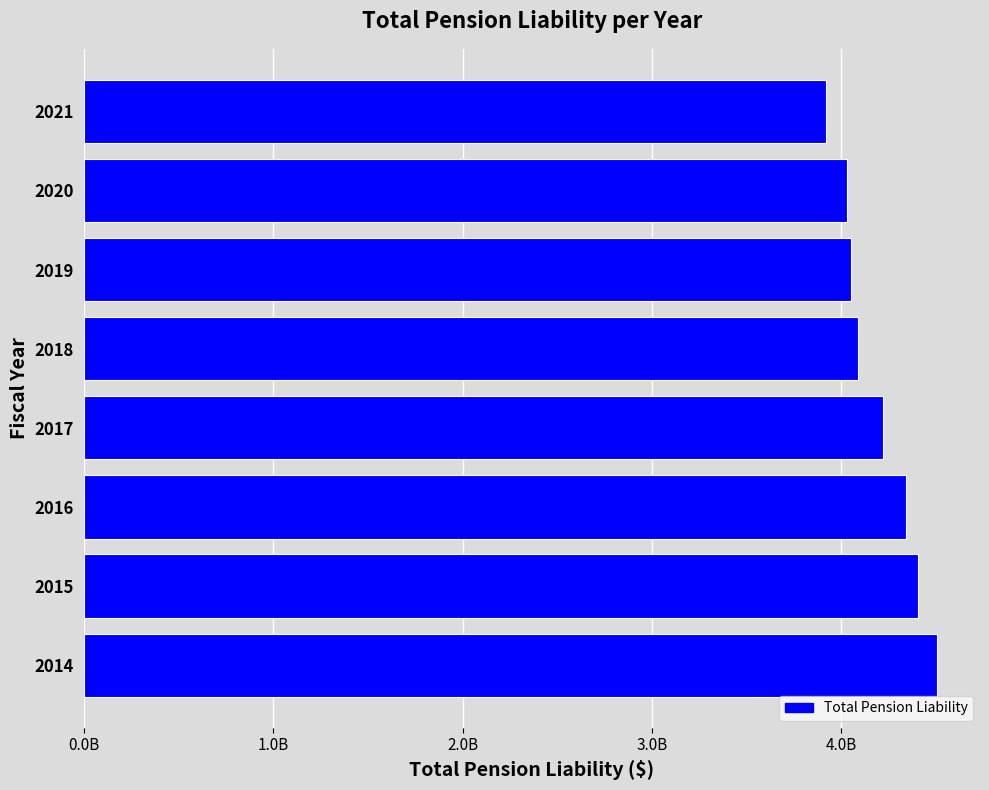

Are the bars horizontal?

Yes